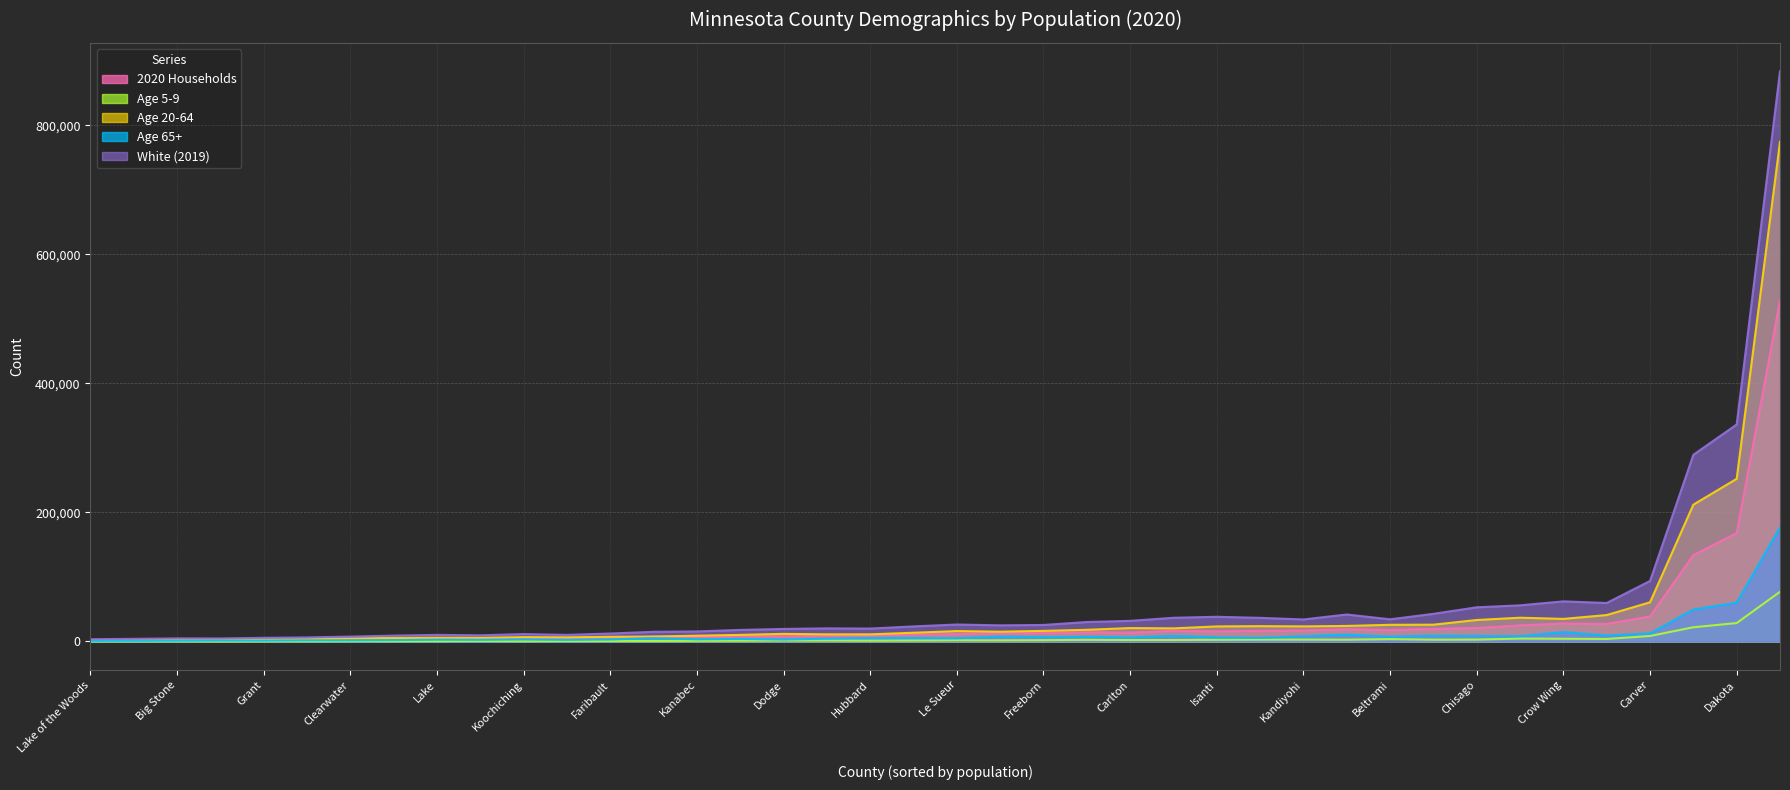

True or false: White (2019) and Age 5-9 intersect in this chart.

False